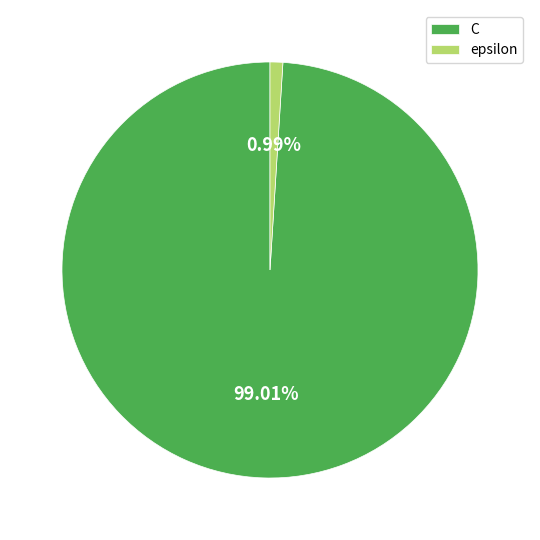

What is the majority slice?

C